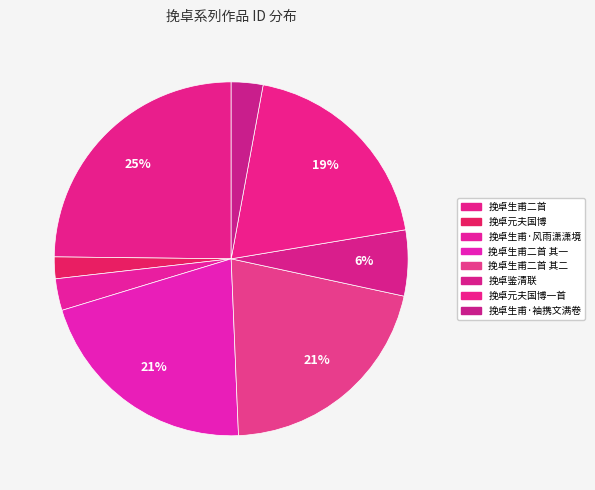

How many segments does this pie chart have?

8